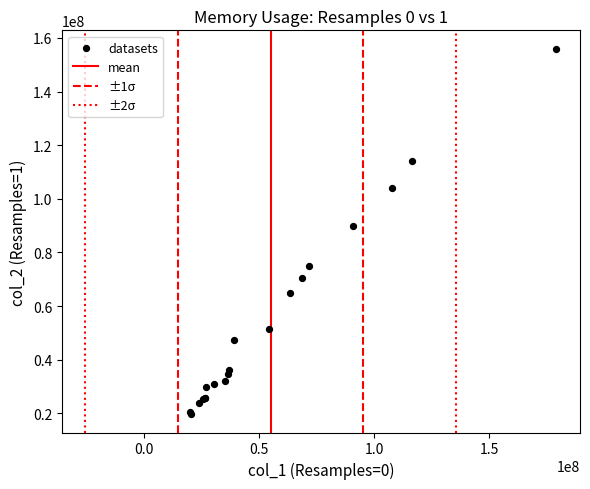

What Y value in the scatter plot is closest to 87851008?

89698304